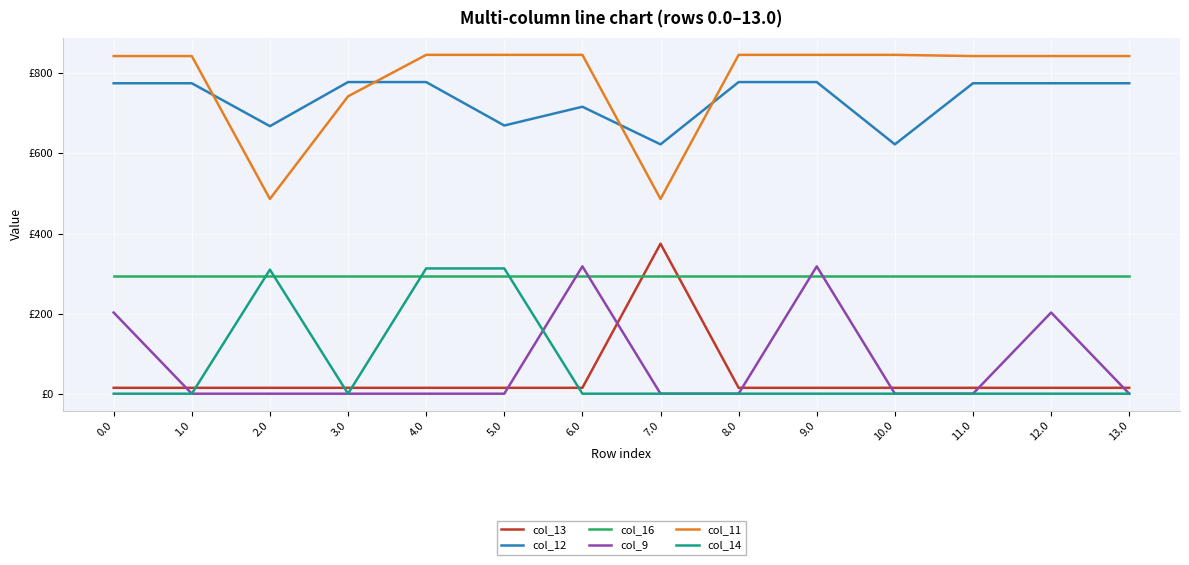

What are all the series names shown in the legend?

col_13, col_12, col_16, col_9, col_11, col_14